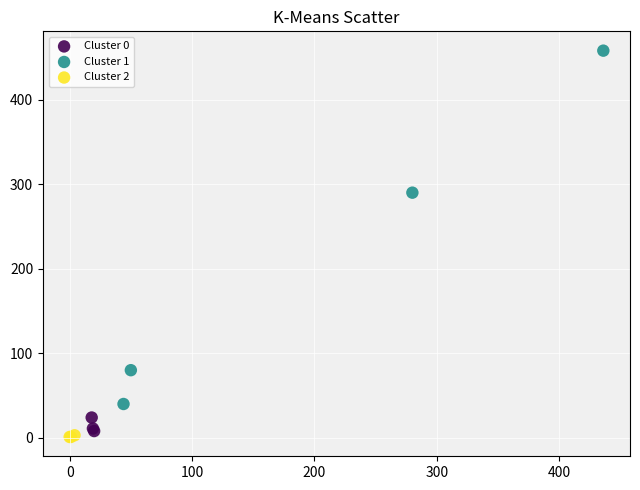

Which series contains the highest Y value?

Cluster 1